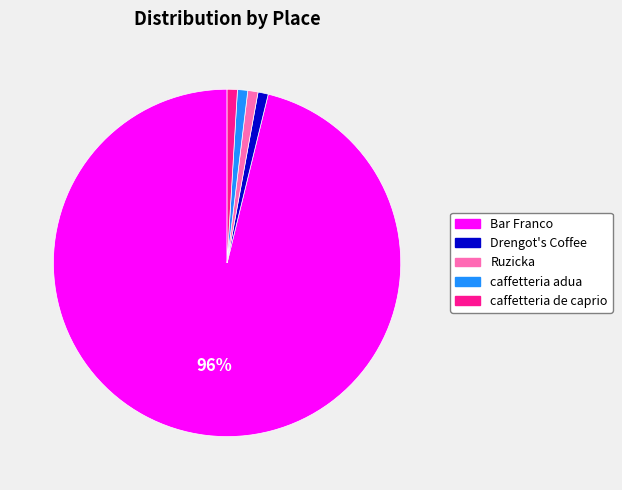

Which category has the biggest portion of the pie?

Bar Franco